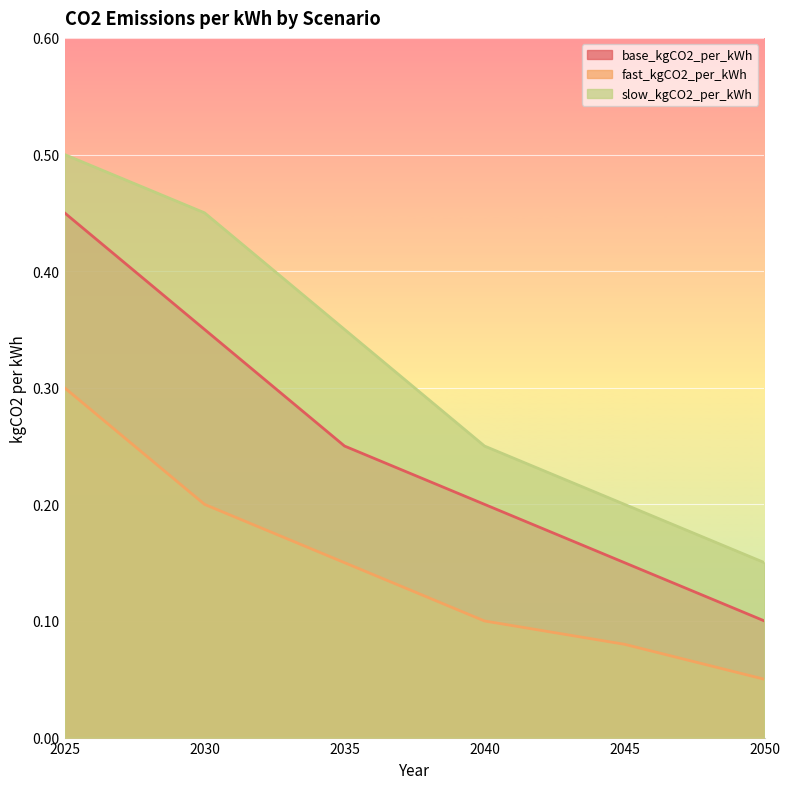

The value of fast_kgCO2_per_kWh at 2040 is 0.0. True or false?

False